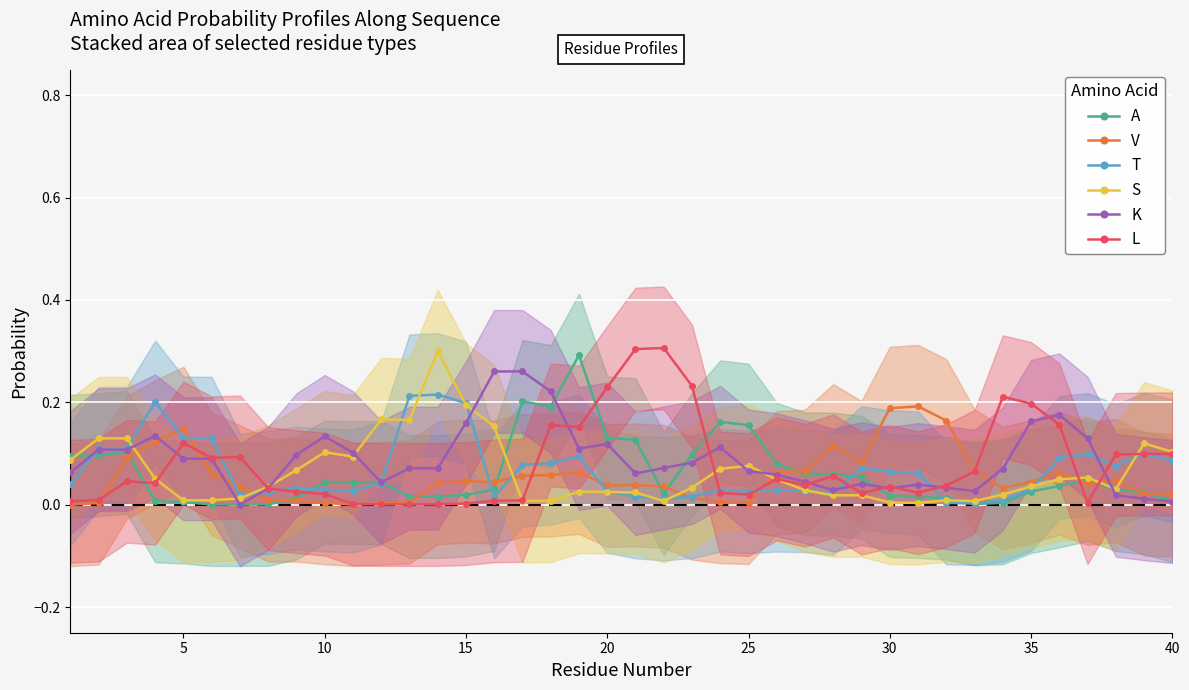

True or false: A has more than 1 interior local peaks.

True